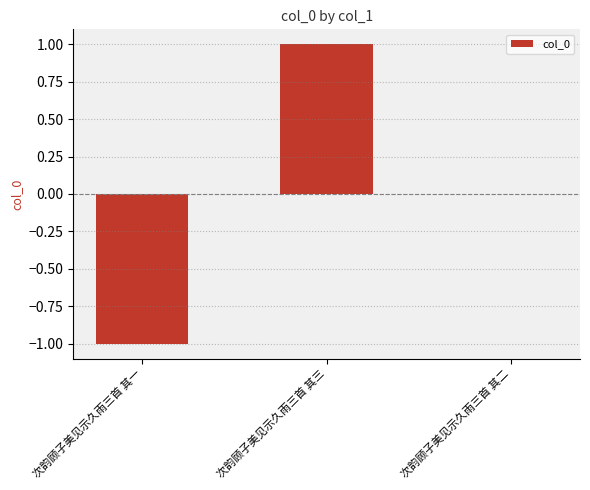

Where does the data first go above 0?

次韵顾子美见示久雨三首 其三